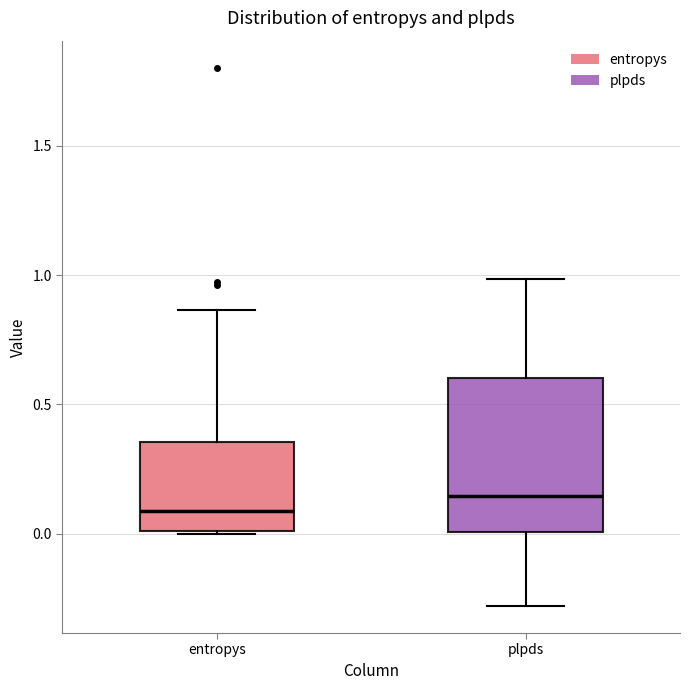

Where does the lower whisker of the box for plpds end on the y-axis? The values are not printed on the chart, so give them approximately, as read against the axis.

-0.30